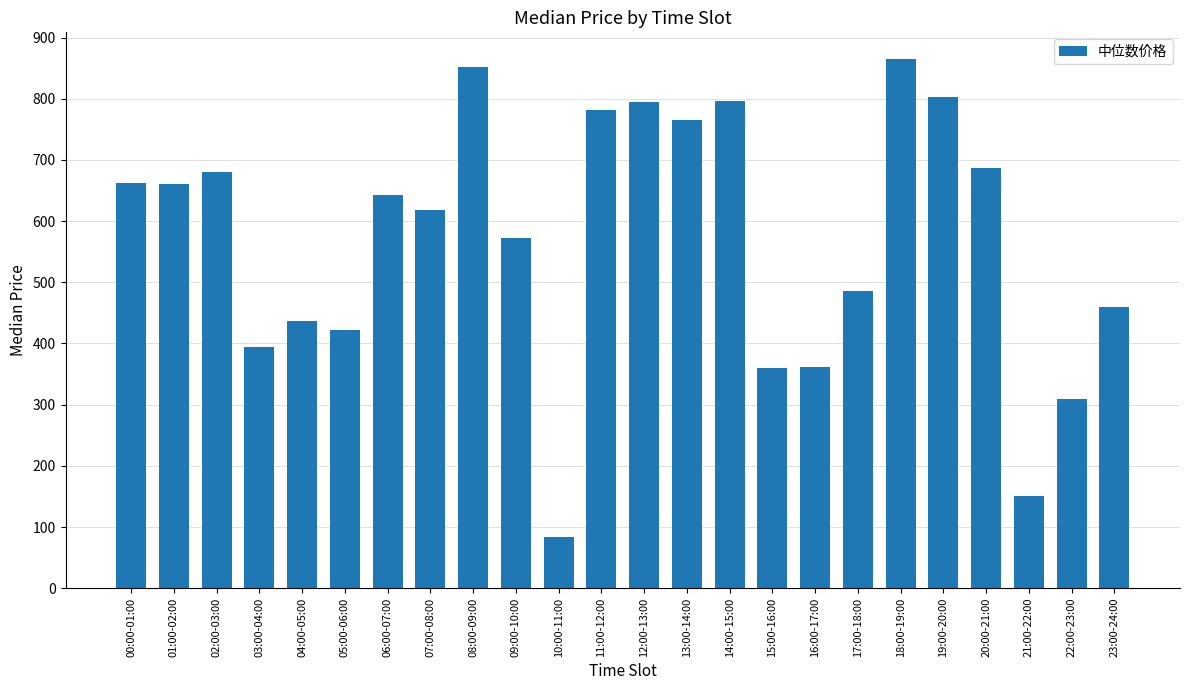

Which category has the highest value across all series?

18:00-19:00